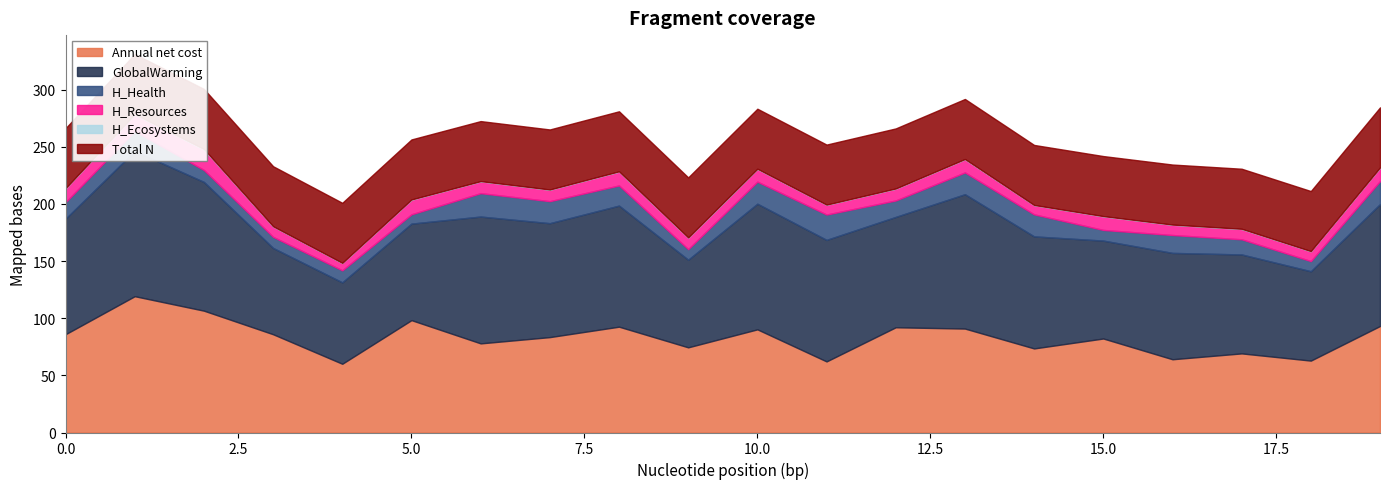

In GlobalWarming [kg CO2-eq/cap/yr], how many points are higher than both neighbors (excluding endpoints)?

6